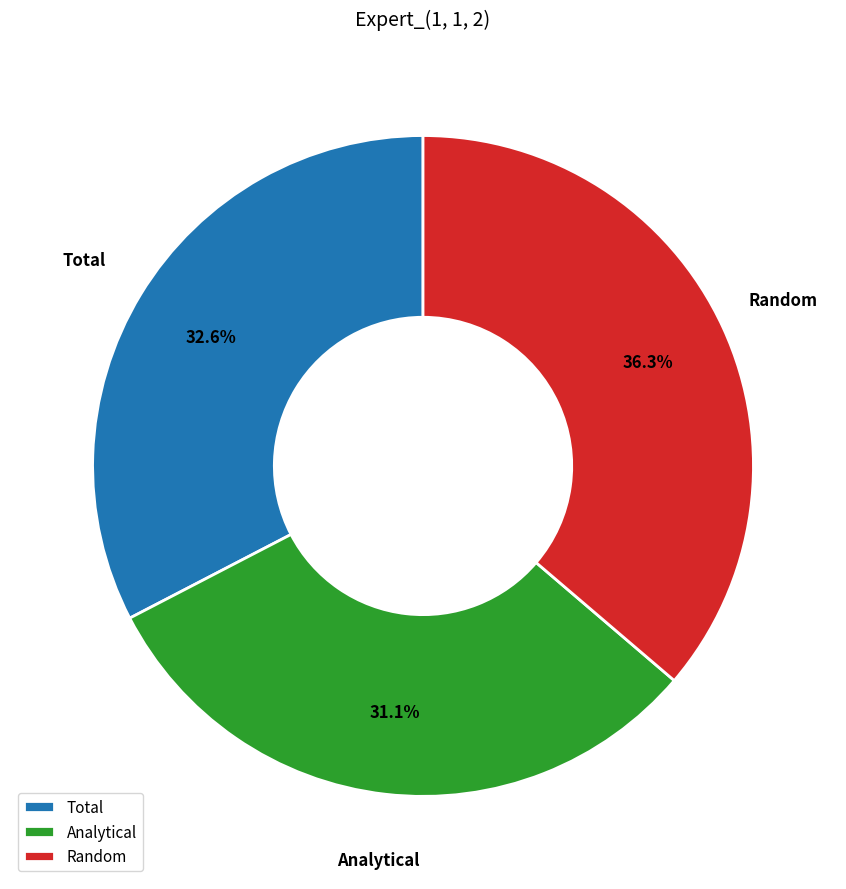

The Analytical slice represents 45% of the pie. True or false?

False